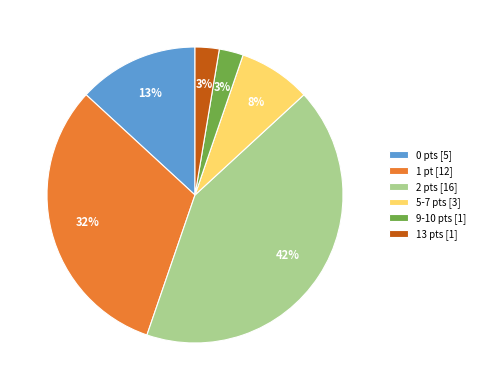

To the nearest percent, what is the difference between the largest and smallest slice percentages?

39%